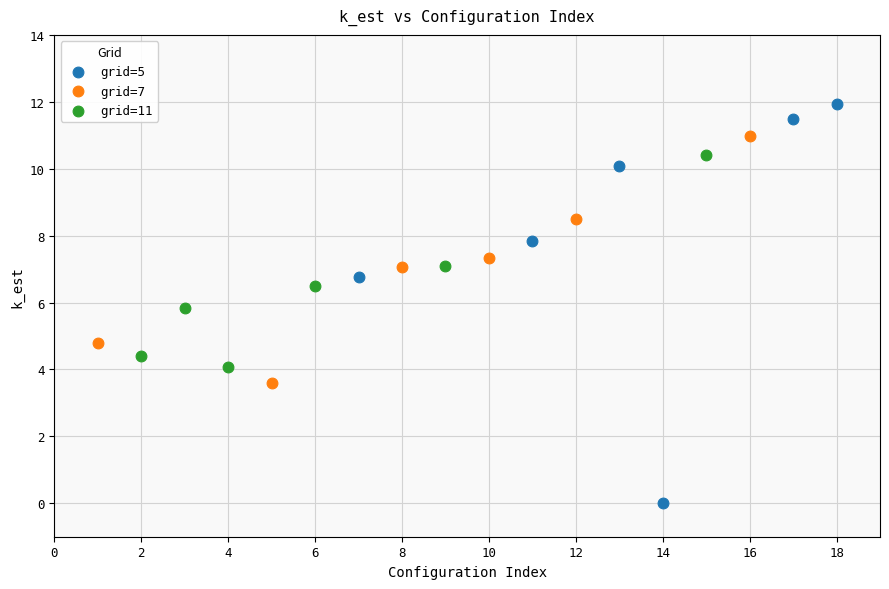

Which series contains the lowest Y value?

grid=5